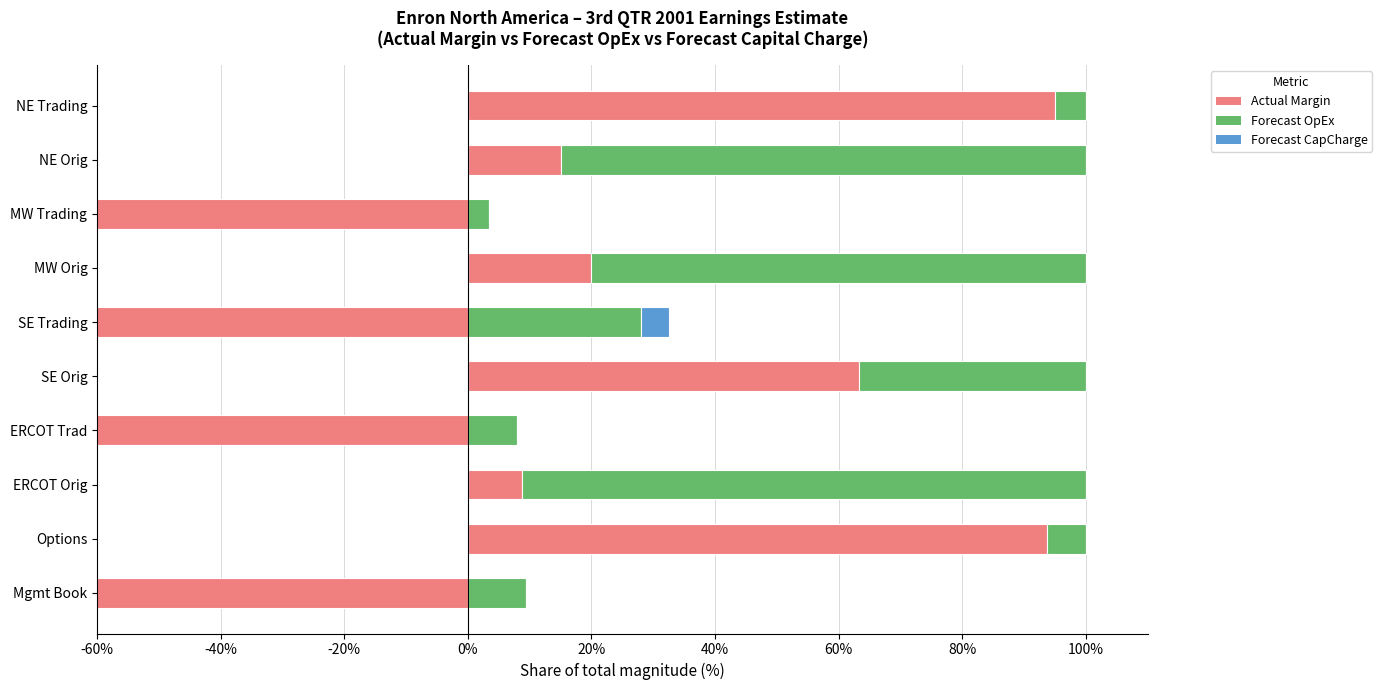

The value of Forecast CapCharge at Options is 0.0. True or false?

True